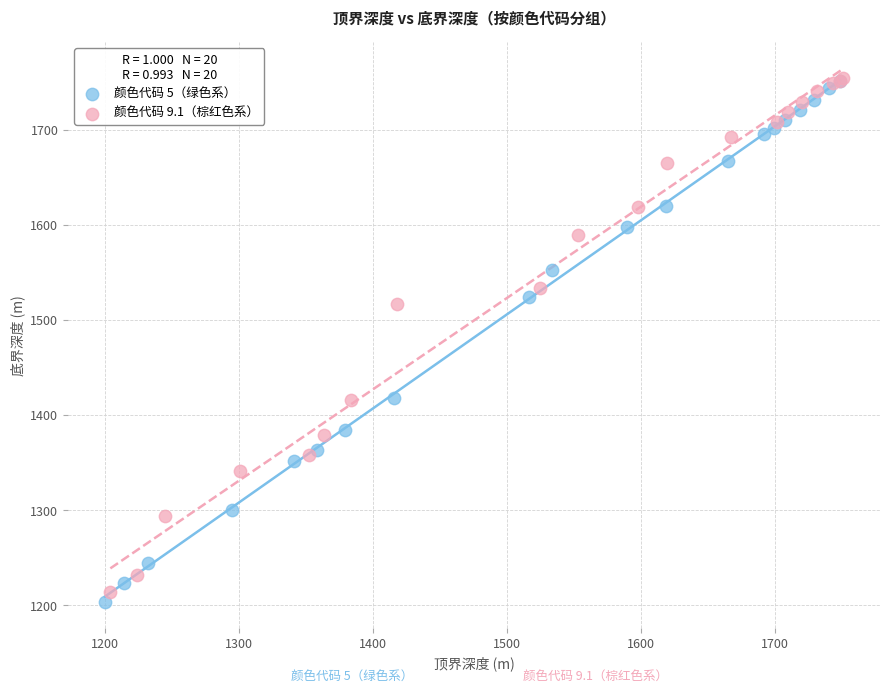

What are all the series names shown in the legend?

颜色代码 5（绿色系）, 颜色代码 9.1（棕红色系）